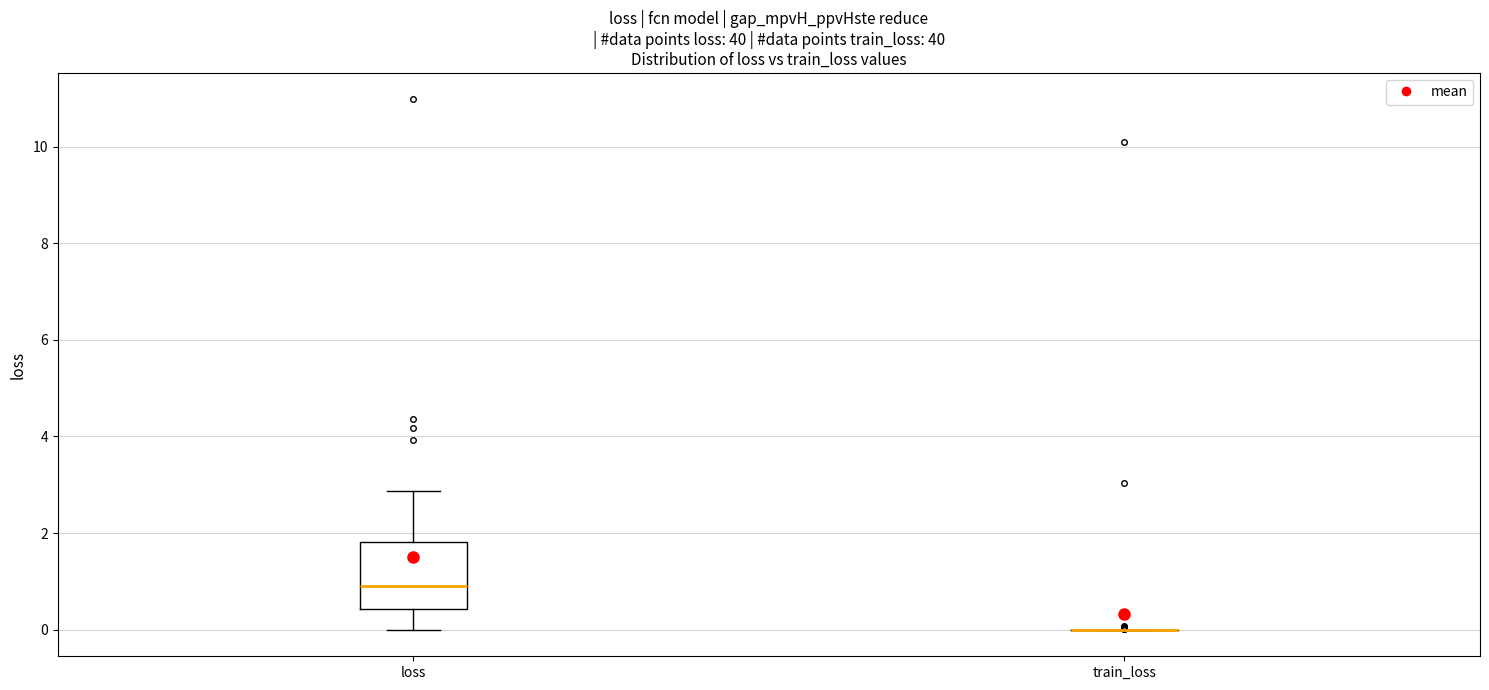

Which box is the tallest, from its lower edge to its upper edge?

loss